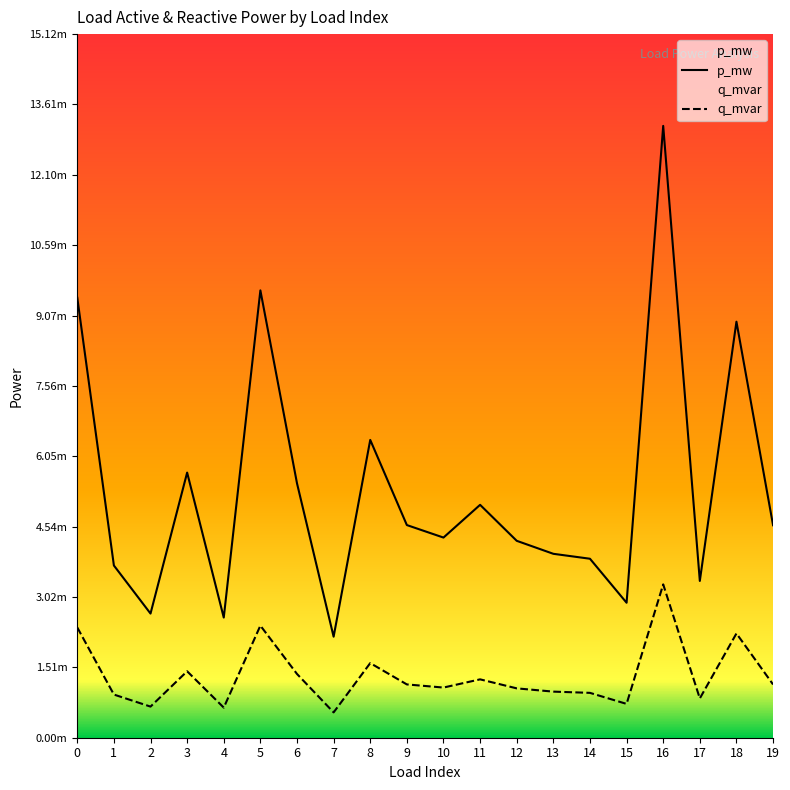

The value of q_mvar at 5 is 0.0. True or false?

False